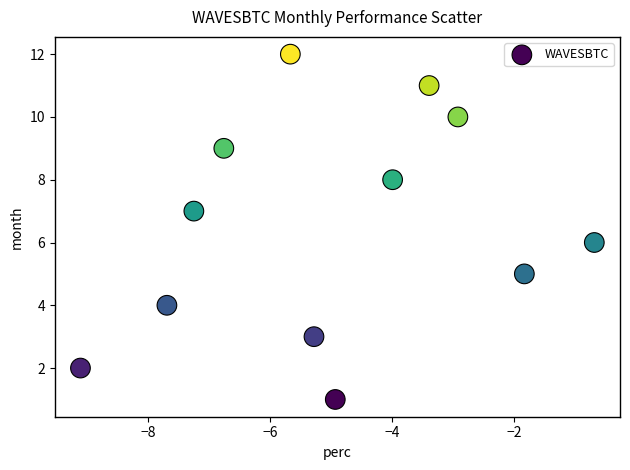

What is the range of Y values (max minus min)?

11